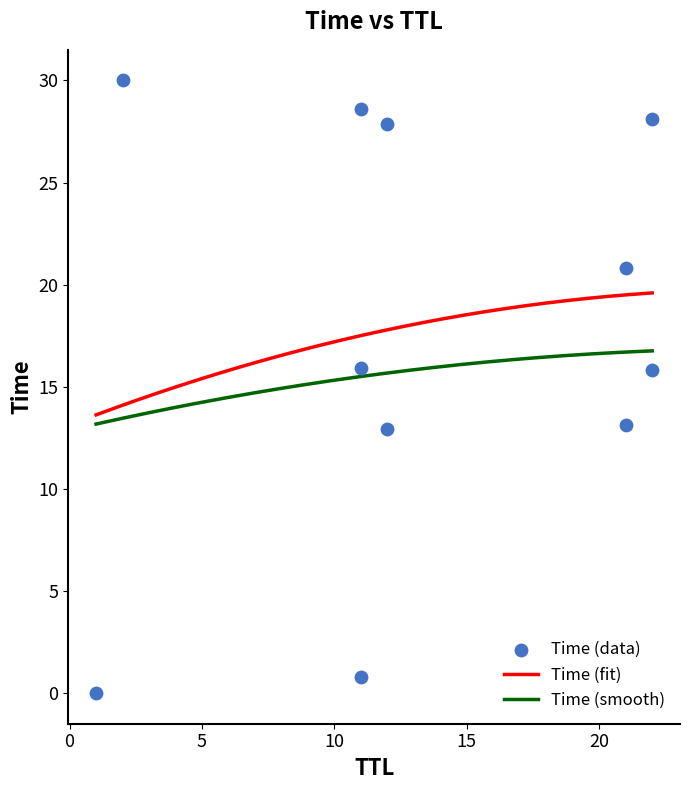

Which series has the largest total across all categories?

Time